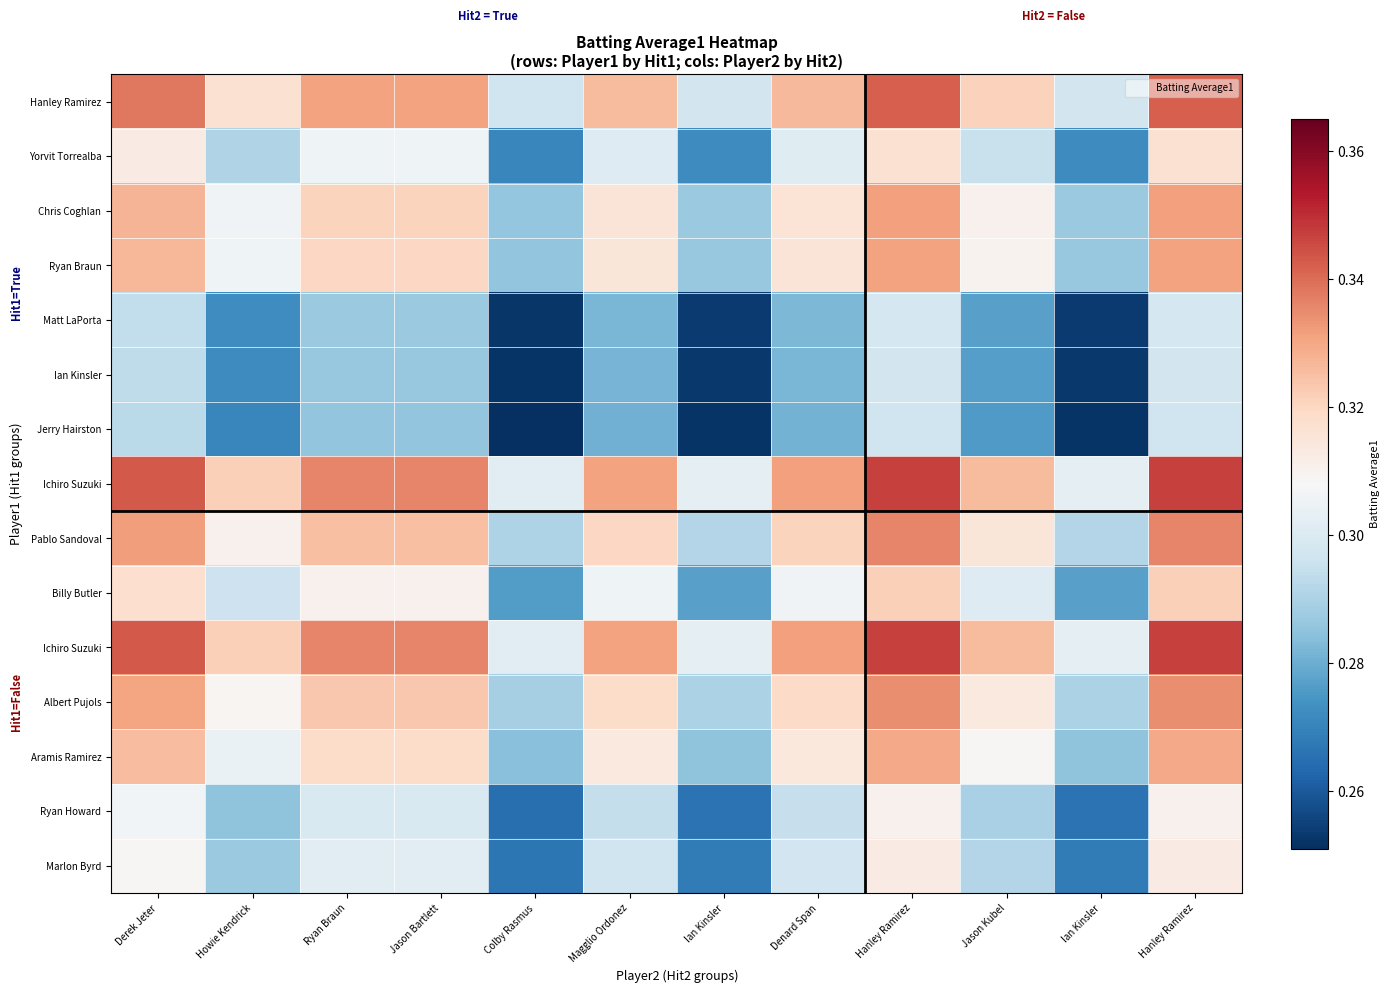

What is the total value across all series at Jason Kubel?

4.5